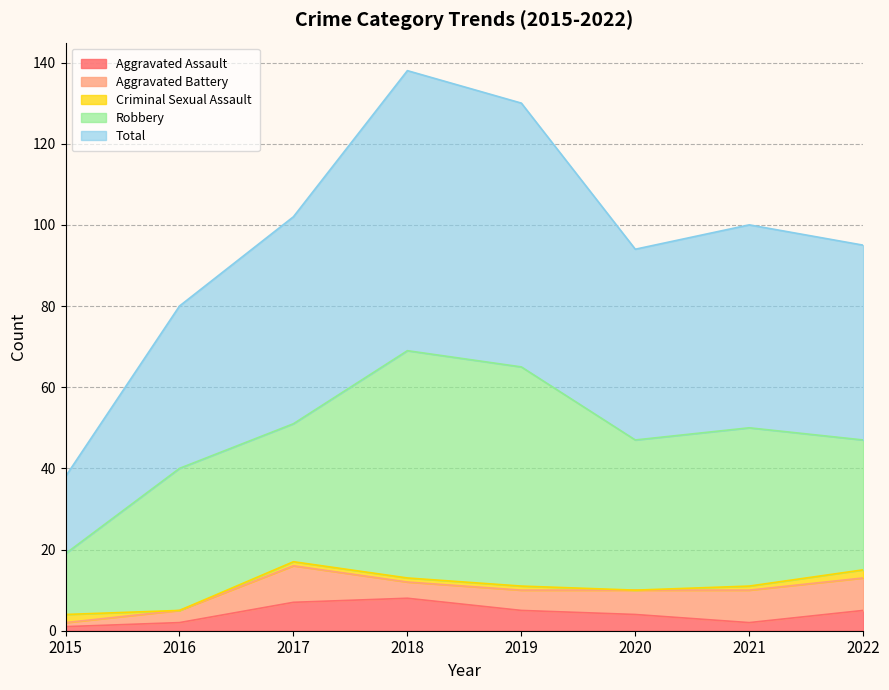

What is the value of the Criminal Sexual Assault point at the 5th from the left?

1